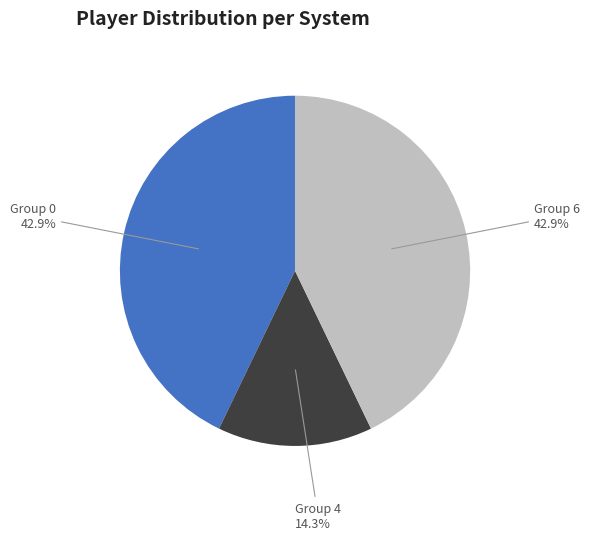

Combined, do Group 6 and Group 0 account for over 50%?

Yes